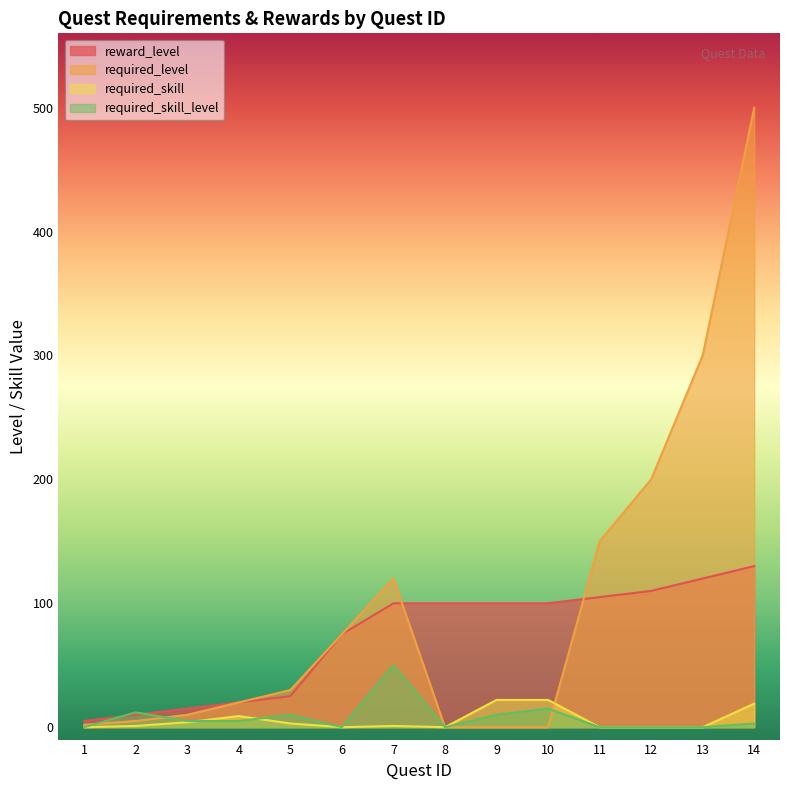

Which has a higher value, 2 or 7?

7